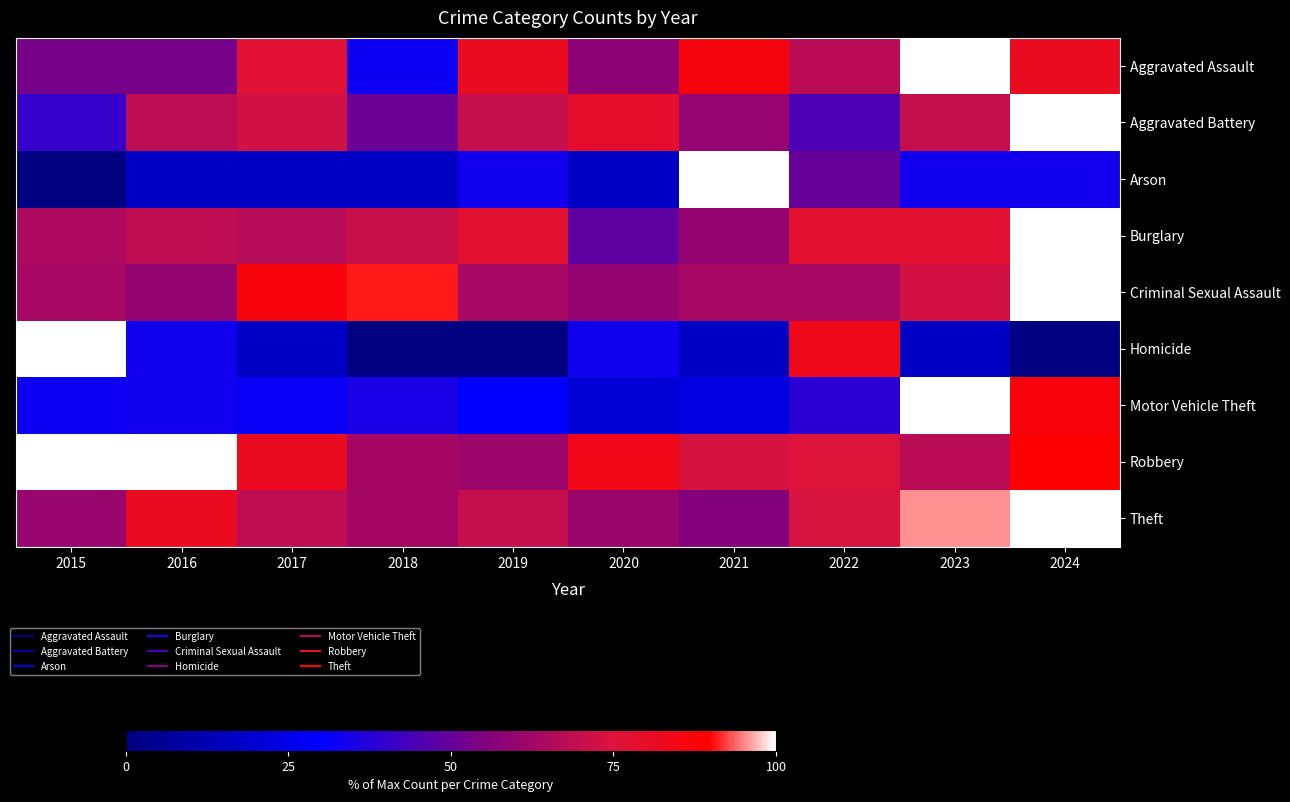

What is the total value across all series at 2023?

633.6